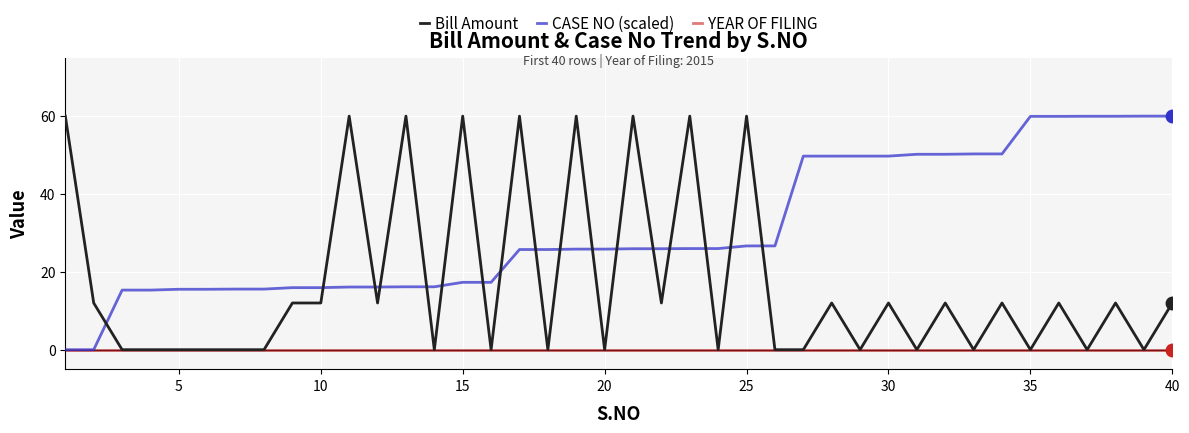

Rank the series by their average value, from highest to lowest.

CASE NO (scaled), Bill Amount, YEAR OF FILING